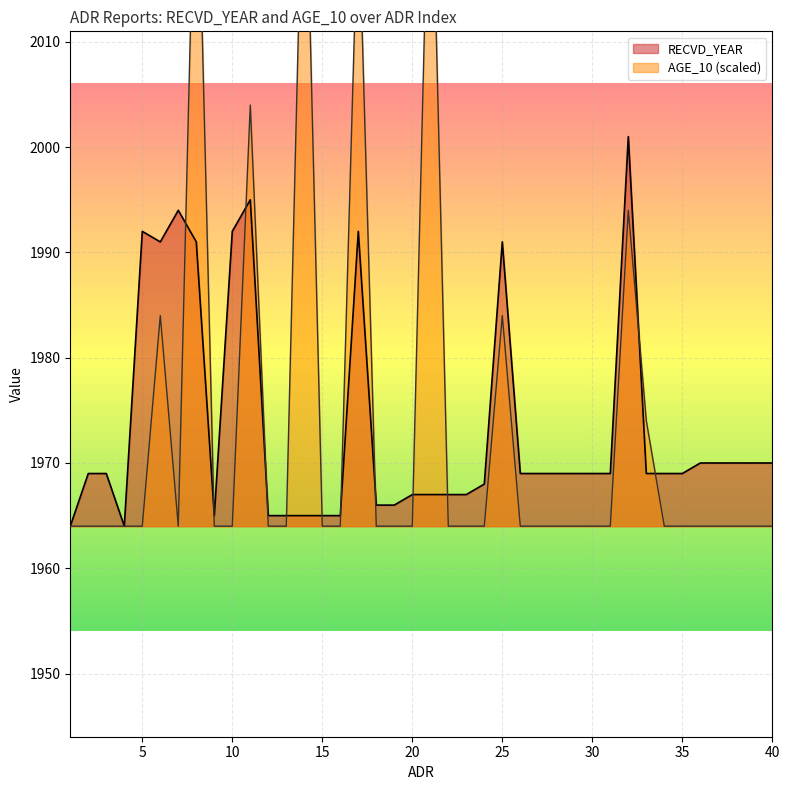

Reading left to right, what are all the values shown in this chart?

RECVD_YEAR: 1964	1969	1969	1964	1992	1991	1994	1991	1965	1992	1995	1965	1965	1965	1965	1965	1992	1966	1966	1967	1967	1967	1967	1968	1991	1969	1969	1969	1969	1969	1969	2001	1969	1969	1969	1970	1970	1970	1970	1970
AGE_10: 1964	1964	1964	1964	1964	1984	1964	2034	1964	1964	2004	1964	1964	2034	1964	1964	2024	1964	1964	1964	2034	1964	1964	1964	1984	1964	1964	1964	1964	1964	1964	1994	1974	1964	1964	1964	1964	1964	1964	1964